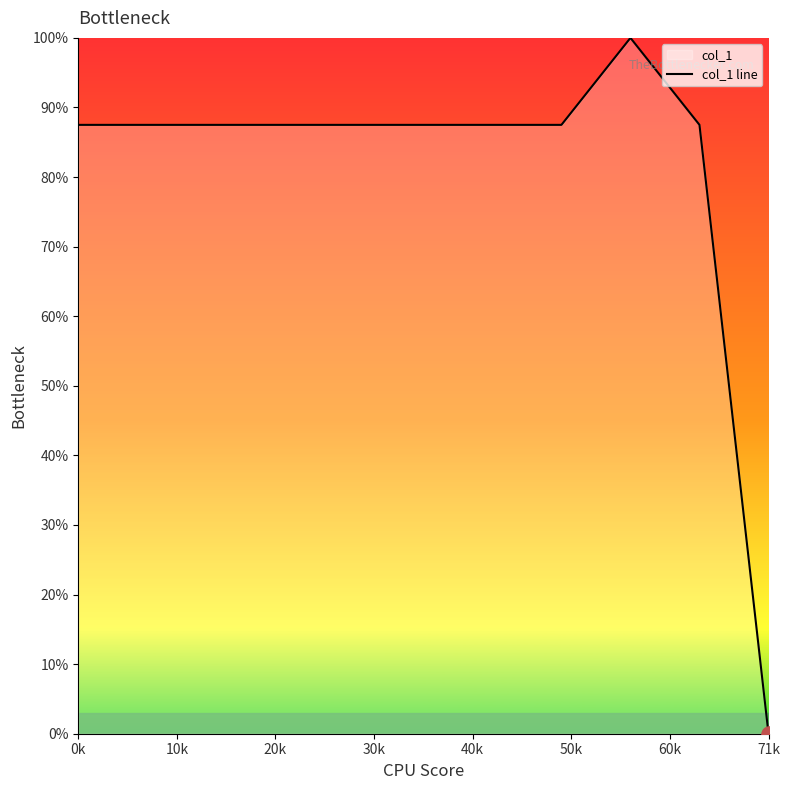

What is the difference between the maximum and minimum values?

100.0